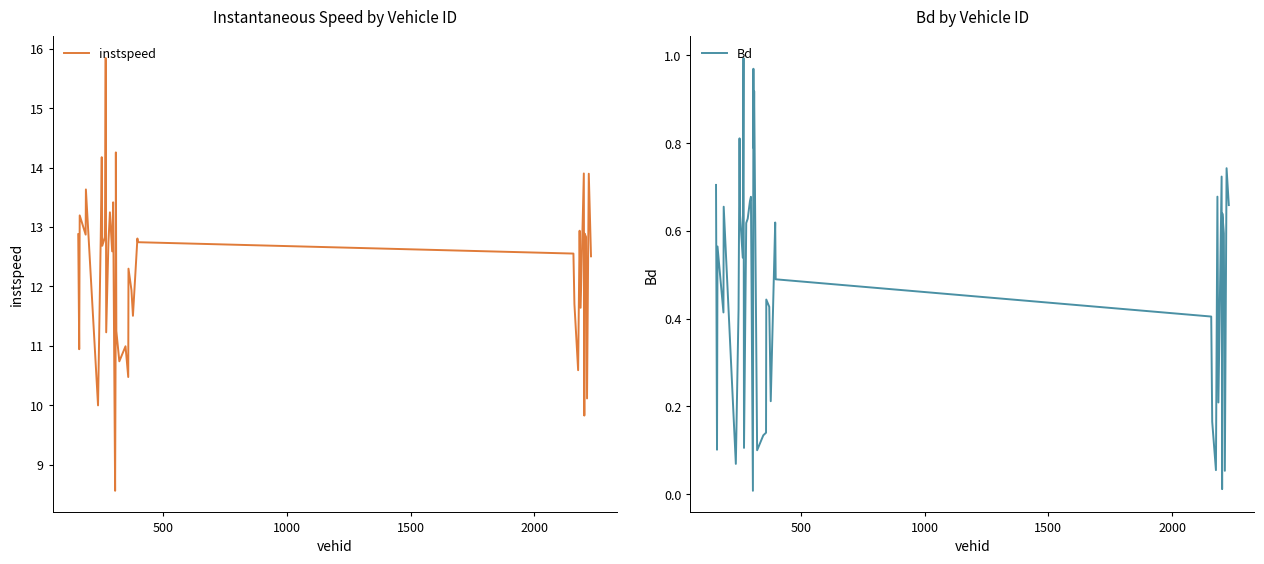

What is the difference between the maximum and second lowest values in the Bd series?

1.0